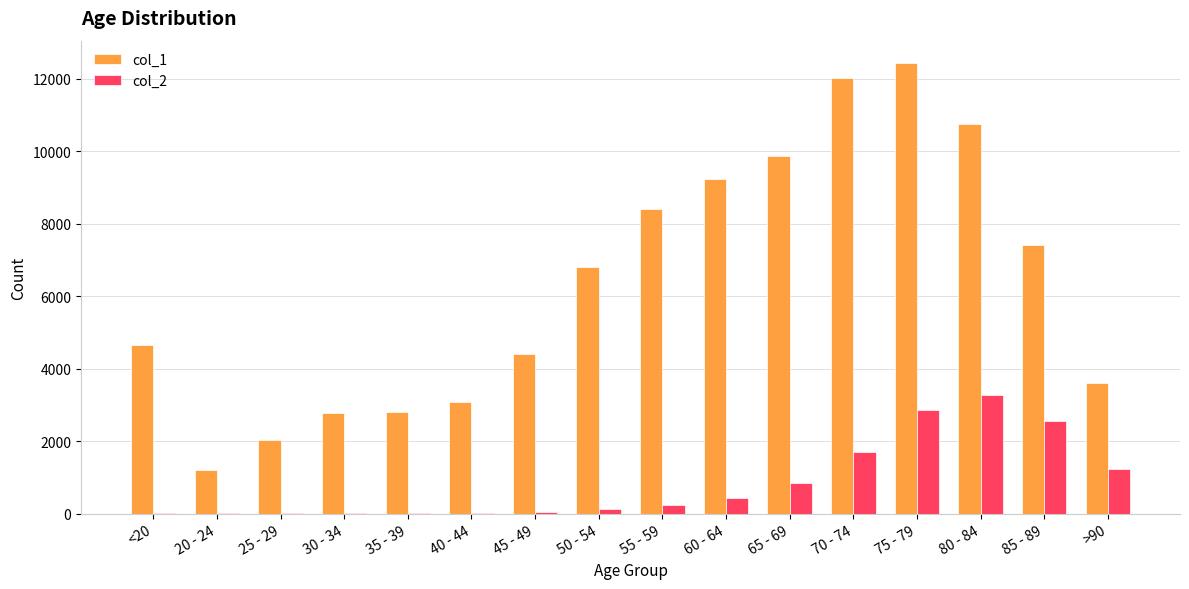

Which series has the largest total across all categories?

col_1